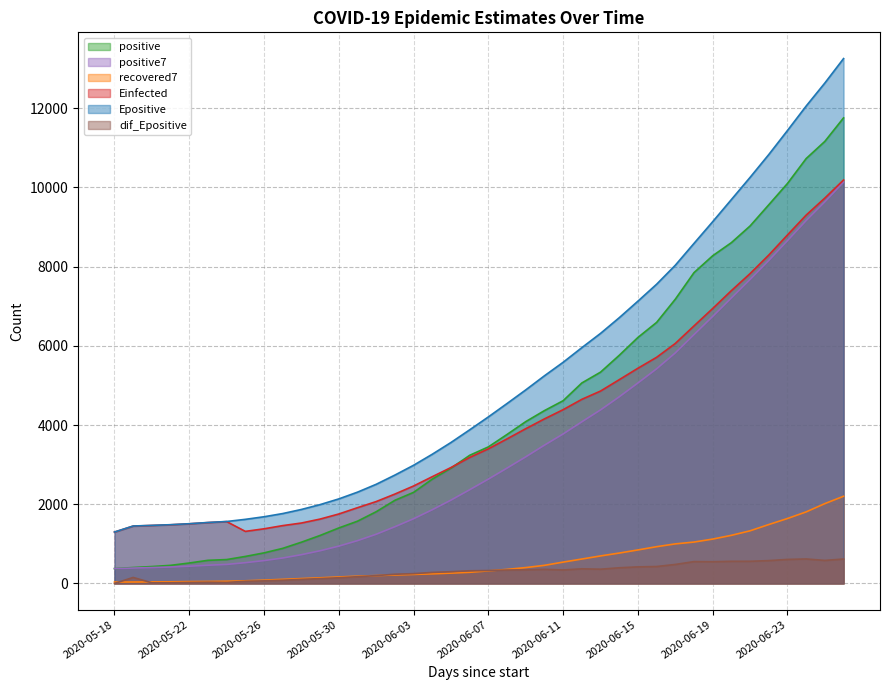

Reading left to right, extract all data points from this chart.

positive: 2020-05-18=375.0	2020-05-19=402.0	2020-05-20=427.0	2020-05-21=457.0	2020-05-22=516.0	2020-05-23=584.0	2020-05-24=603.0	2020-05-25=682.0	2020-05-26=772.0	2020-05-27=886.0	2020-05-28=1042.0	2020-05-29=1212.0	2020-05-30=1401.0	2020-05-31=1572.0	2020-06-01=1811.0	2020-06-02=2099.0	2020-06-03=2300.0	2020-06-04=2634.0	2020-06-05=2912.0	2020-06-06=3235.0	2020-06-07=3448.0	2020-06-08=3762.0	2020-06-09=4086.0	2020-06-10=4364.0	2020-06-11=4614.0	2020-06-12=5062.0	2020-06-13=5335.0	2020-06-14=5760.0	2020-06-15=6211.0	2020-06-16=6591.0	2020-06-17=7177.0	2020-06-18=7848.0	2020-06-19=8274.0	2020-06-20=8605.0	2020-06-21=9026.0	2020-06-22=9561.0	2020-06-23=10099.0	2020-06-24=10728.0	2020-06-25=11162.0	2020-06-26=11755.0
positive7: 2020-05-18=375.0	2020-05-19=388.5	2020-05-20=401.3	2020-05-21=415.2	2020-05-22=435.4	2020-05-23=460.2	2020-05-24=480.6	2020-05-25=524.4	2020-05-26=577.3	2020-05-27=642.9	2020-05-28=726.4	2020-05-29=825.9	2020-05-30=942.6	2020-05-31=1081.0	2020-06-01=1242.3	2020-06-02=1431.9	2020-06-03=1633.9	2020-06-04=1861.3	2020-06-05=2104.1	2020-06-06=2366.1	2020-06-07=2634.1	2020-06-08=2912.9	2020-06-09=3196.7	2020-06-10=3491.6	2020-06-11=3774.4	2020-06-12=4081.6	2020-06-13=4381.6	2020-06-14=4711.9	2020-06-15=5061.7	2020-06-16=5419.6	2020-06-17=5821.4	2020-06-18=6283.4	2020-06-19=6742.3	2020-06-20=7209.4	2020-06-21=7676.0	2020-06-22=8154.6	2020-06-23=8655.7	2020-06-24=9163.0	2020-06-25=9636.4	2020-06-26=10133.7
recovered7: 2020-05-18=36.0	2020-05-19=36.5	2020-05-20=39.3	2020-05-21=41.8	2020-05-22=47.4	2020-05-23=51.2	2020-05-24=56.3	2020-05-25=67.1	2020-05-26=84.0	2020-05-27=103.7	2020-05-28=123.4	2020-05-29=142.9	2020-05-30=164.1	2020-05-31=183.1	2020-06-01=198.7	2020-06-02=214.6	2020-06-03=228.1	2020-06-04=242.9	2020-06-05=261.0	2020-06-06=281.9	2020-06-07=317.1	2020-06-08=355.3	2020-06-09=400.7	2020-06-10=457.3	2020-06-11=538.9	2020-06-12=616.6	2020-06-13=694.9	2020-06-14=767.3	2020-06-15=846.3	2020-06-16=928.3	2020-06-17=998.7	2020-06-18=1045.1	2020-06-19=1120.1	2020-06-20=1215.1	2020-06-21=1329.1	2020-06-22=1487.3	2020-06-23=1639.6	2020-06-24=1806.9	2020-06-25=2016.0	2020-06-26=2201.1
Einfected: 2020-05-18=1296.7	2020-05-19=1448.2	2020-05-20=1464.1	2020-05-21=1481.1	2020-05-22=1506.0	2020-05-23=1536.5	2020-05-24=1561.7	2020-05-25=1314.7	2020-05-26=1379.8	2020-05-27=1460.5	2020-05-28=1525.8	2020-05-29=1625.5	2020-05-30=1753.9	2020-05-31=1912.9	2020-06-01=2067.7	2020-06-02=2257.0	2020-06-03=2460.9	2020-06-04=2695.7	2020-06-05=2927.2	2020-06-06=3181.1	2020-06-07=3399.0	2020-06-08=3650.5	2020-06-09=3907.2	2020-06-10=4155.1	2020-06-11=4387.8	2020-06-12=4649.0	2020-06-13=4857.7	2020-06-14=5144.9	2020-06-15=5433.5	2020-06-16=5709.9	2020-06-17=6059.8	2020-06-18=6502.7	2020-06-19=6942.5	2020-06-20=7393.4	2020-06-21=7823.6	2020-06-22=8292.0	2020-06-23=8799.1	2020-06-24=9300.7	2020-06-25=9731.2	2020-06-26=10186.8
Epositive: 2020-05-18=1298.7	2020-05-19=1450.2	2020-05-20=1466.1	2020-05-21=1483.4	2020-05-22=1508.3	2020-05-23=1539.0	2020-05-24=1564.3	2020-05-25=1618.6	2020-05-26=1683.9	2020-05-27=1765.0	2020-05-28=1868.2	2020-05-29=1990.9	2020-05-30=2134.8	2020-05-31=2305.2	2020-06-01=2503.6	2020-06-02=2736.4	2020-06-03=2984.2	2020-06-04=3262.6	2020-06-05=3559.3	2020-06-06=3878.8	2020-06-07=4204.9	2020-06-08=4543.2	2020-06-09=4887.0	2020-06-10=5243.2	2020-06-11=5584.2	2020-06-12=5953.5	2020-06-13=6313.5	2020-06-14=6709.1	2020-06-15=7127.4	2020-06-16=7554.8	2020-06-17=8034.5	2020-06-18=8585.9	2020-06-19=9134.1	2020-06-20=9693.1	2020-06-21=10252.9	2020-06-22=10829.3	2020-06-23=11436.0	2020-06-24=12054.2	2020-06-25=12635.8	2020-06-26=13252.5
dif_Epositive: 2020-05-18=0.0	2020-05-19=151.5	2020-05-20=15.9	2020-05-21=17.2	2020-05-22=25.0	2020-05-23=30.7	2020-05-24=25.3	2020-05-25=54.3	2020-05-26=65.4	2020-05-27=81.0	2020-05-28=103.2	2020-05-29=122.7	2020-05-30=143.9	2020-05-31=170.5	2020-06-01=198.4	2020-06-02=232.8	2020-06-03=247.7	2020-06-04=278.4	2020-06-05=296.7	2020-06-06=319.5	2020-06-07=326.1	2020-06-08=338.4	2020-06-09=343.8	2020-06-10=356.2	2020-06-11=340.9	2020-06-12=369.4	2020-06-13=360.0	2020-06-14=395.6	2020-06-15=418.3	2020-06-16=427.4	2020-06-17=479.7	2020-06-18=551.5	2020-06-19=548.1	2020-06-20=559.0	2020-06-21=559.8	2020-06-22=576.4	2020-06-23=606.7	2020-06-24=618.2	2020-06-25=581.6	2020-06-26=616.8